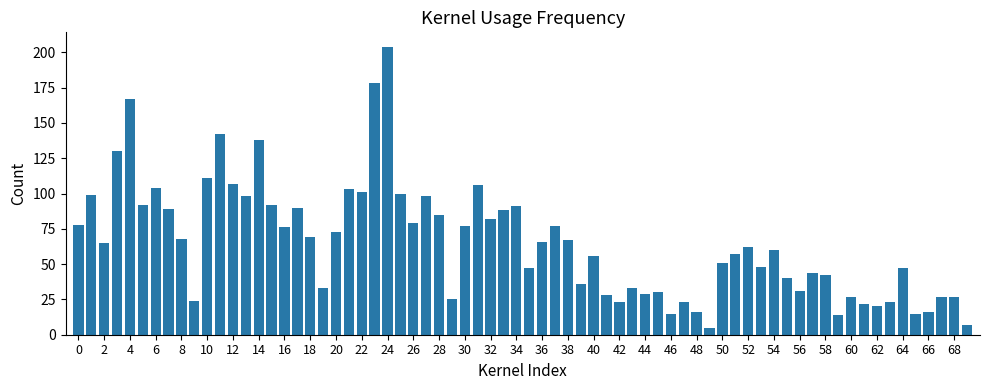

Are the bars grouped side by side (vs. stacked)?

No